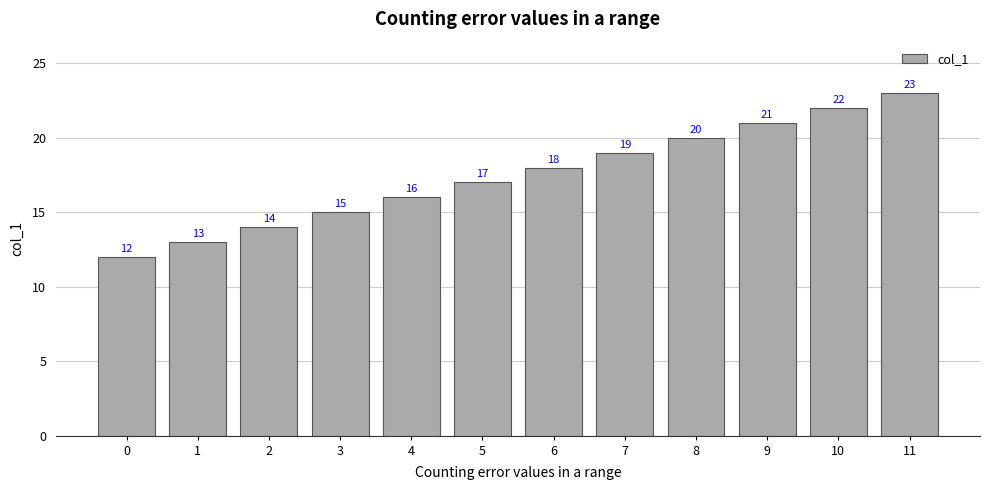

What is the average value?

18